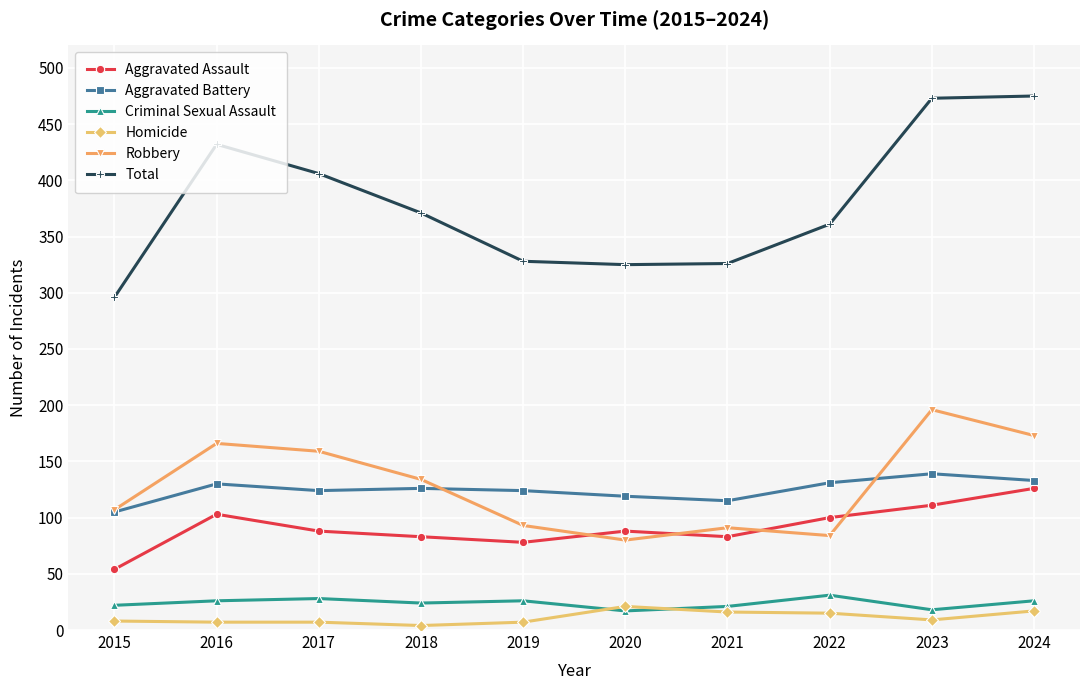

True or false: Aggravated Battery and Homicide intersect in this chart.

False